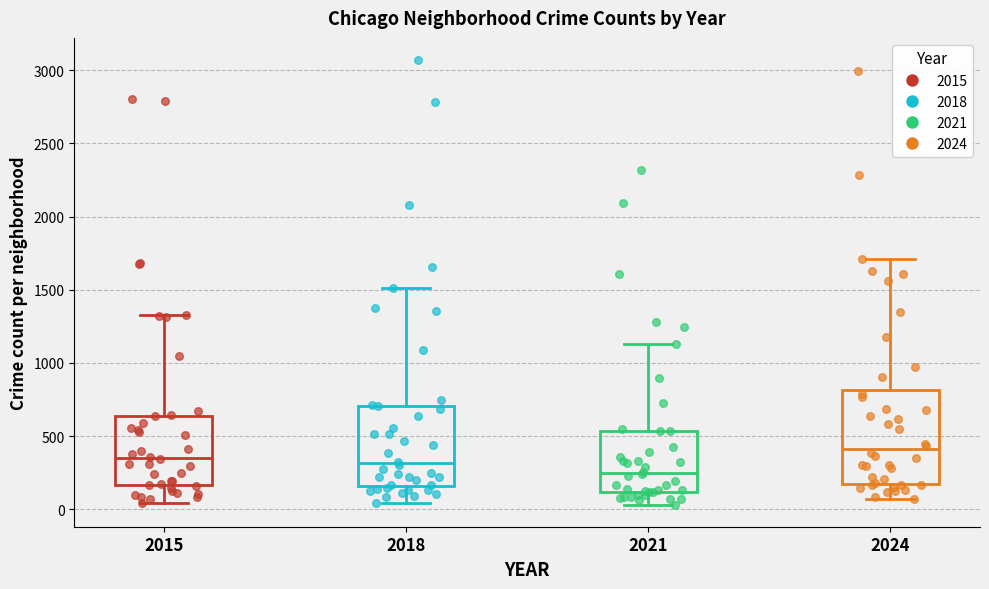

Reading left to right, read every box against the y-axis: the position of its median line, the range the box covers, and the ends of its whiskers. The values are not printed on the chart, so give them approximately, as read against the axis.

2015: median 350, box 150 to 650, whiskers 50 to 1350
2018: median 300, box 150 to 700, whiskers 50 to 1500
2021: median 250, box 100 to 550, whiskers 50 to 1150
2024: median 400, box 150 to 800, whiskers 50 to 1700